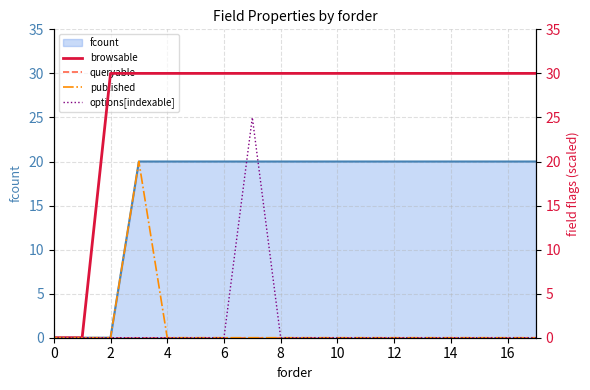

True or false: published and queryable cross at least once.

False